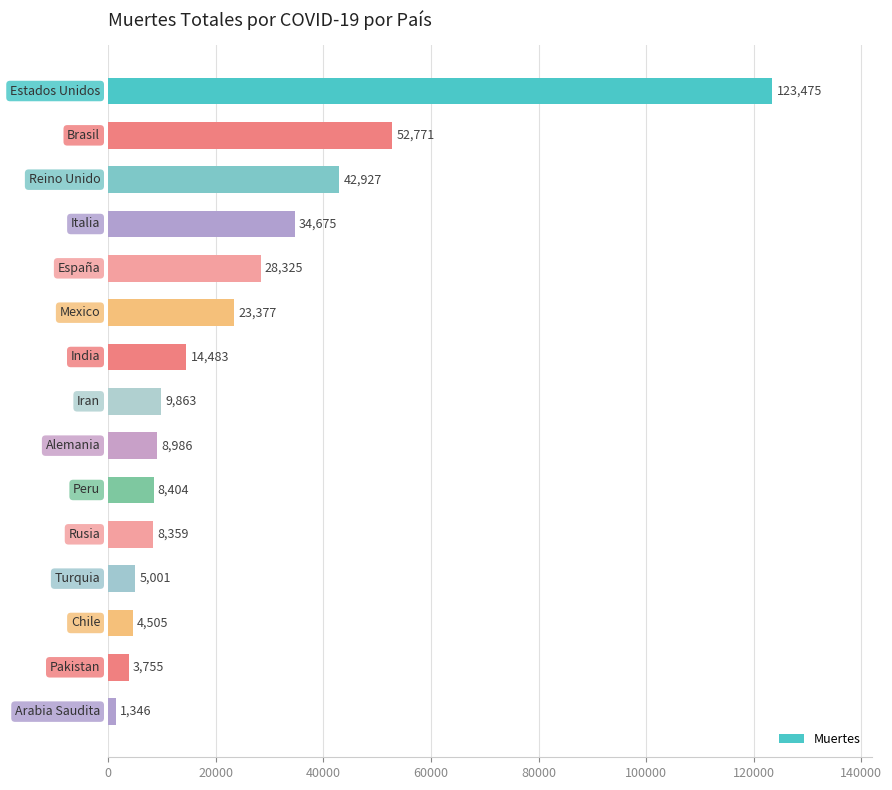

What is the maximum value shown in the chart?

123475